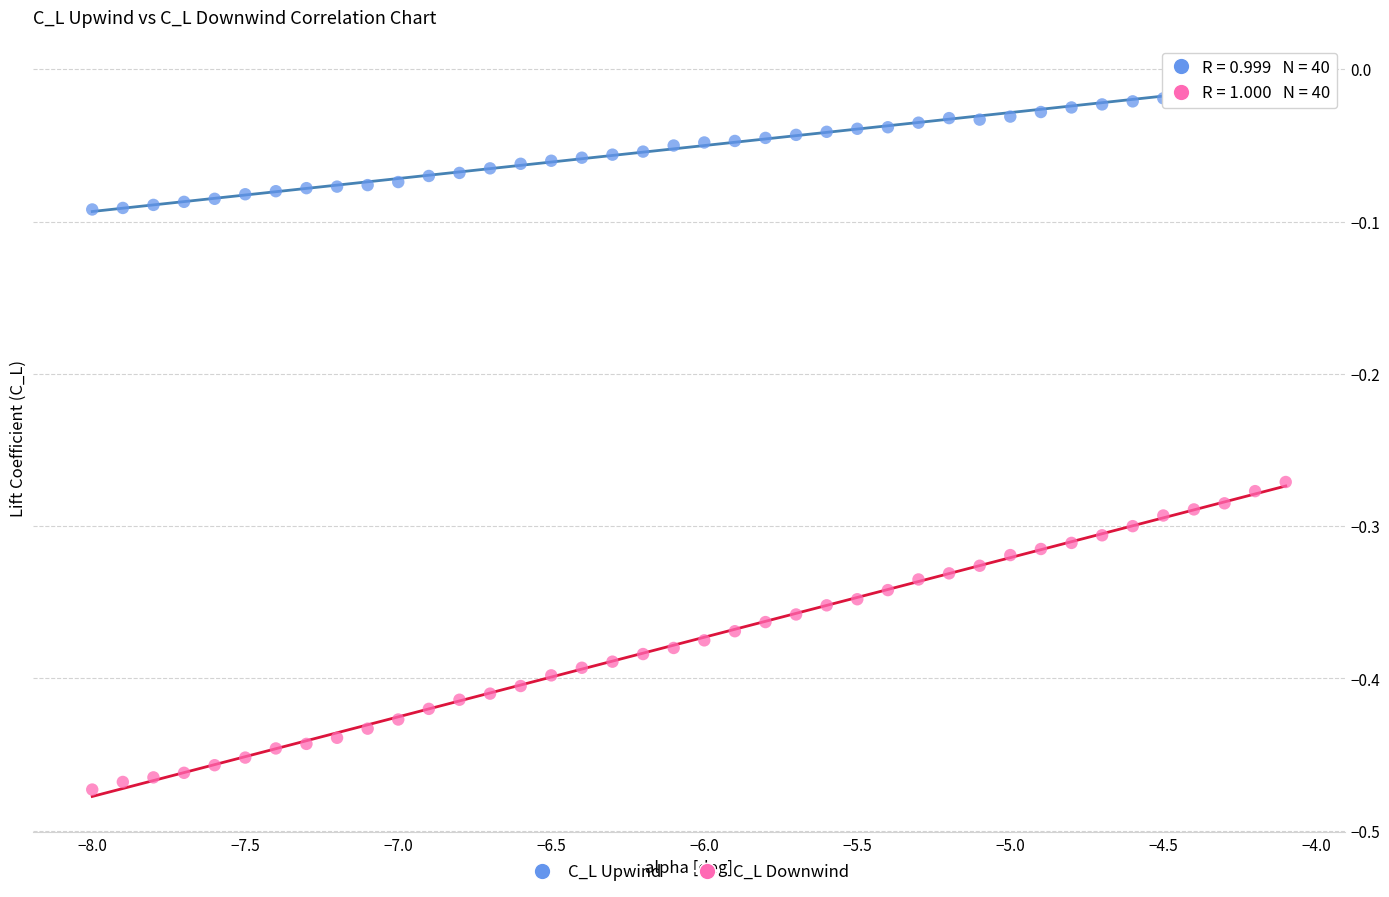

Across all data points, what is the range of X values (max minus min)?

3.9